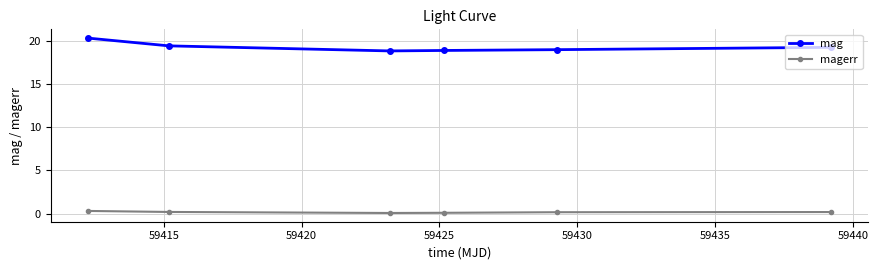

At how many categories does at least one series exceed 14?

6